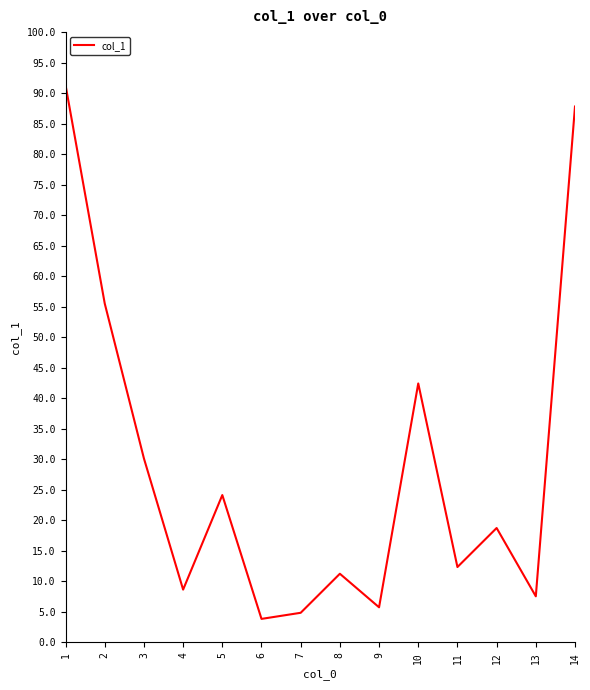

Reading left to right, transcribe all the data shown in this chart.

91.3	55.5	30.1	8.6	24.1	3.8	4.8	11.2	5.7	42.4	12.3	18.7	7.5	87.8